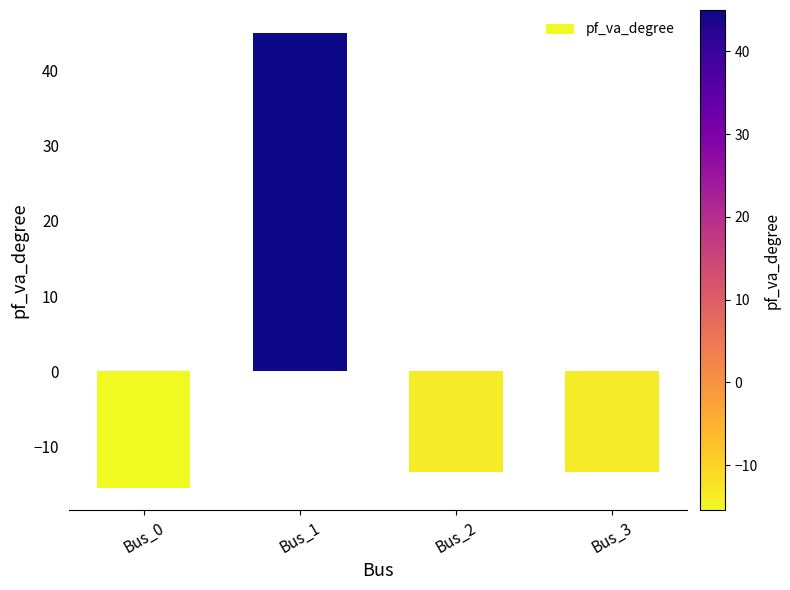

Which category has the lowest value across all series?

Bus_0